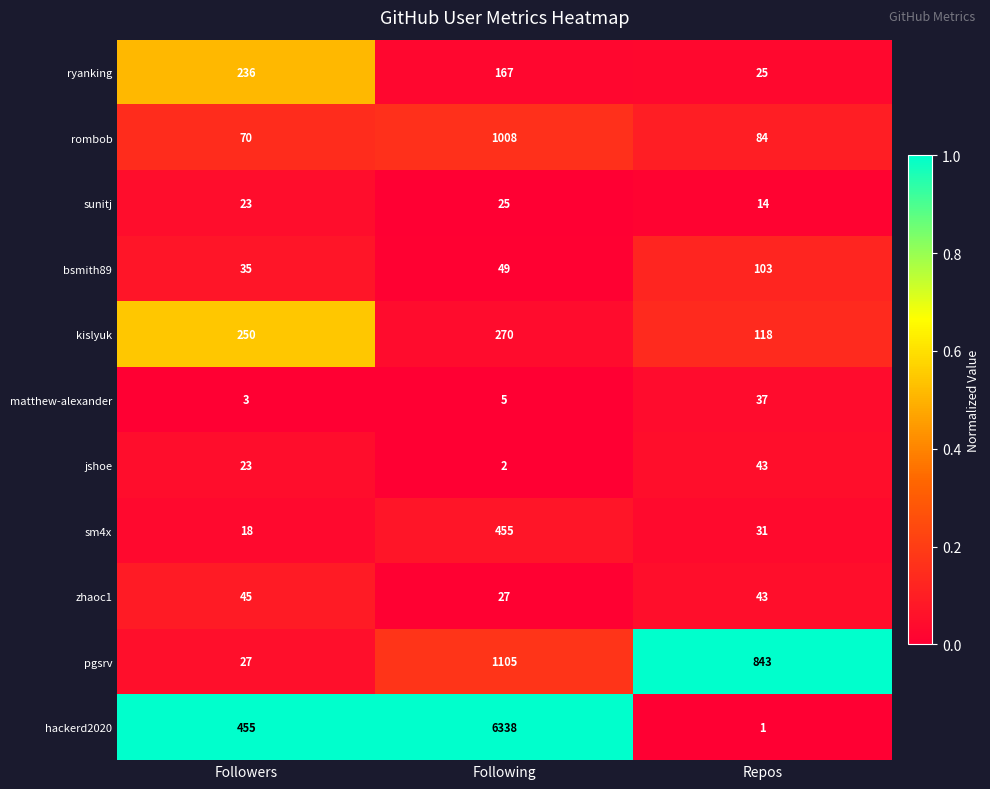

The value of matthew-alexander at Following is 2. True or false?

False